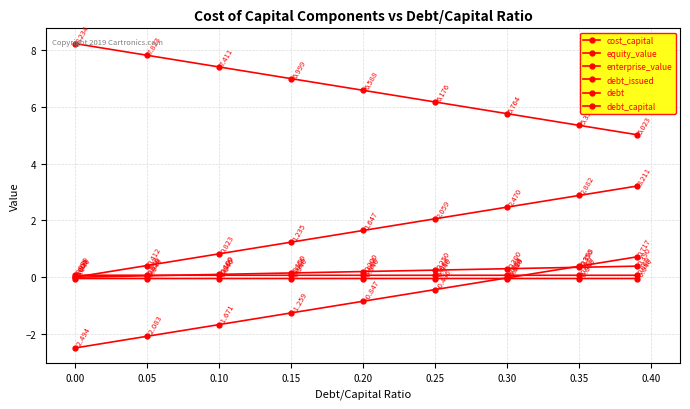

How many intersections are there between cost_capital and debt_issued?

1